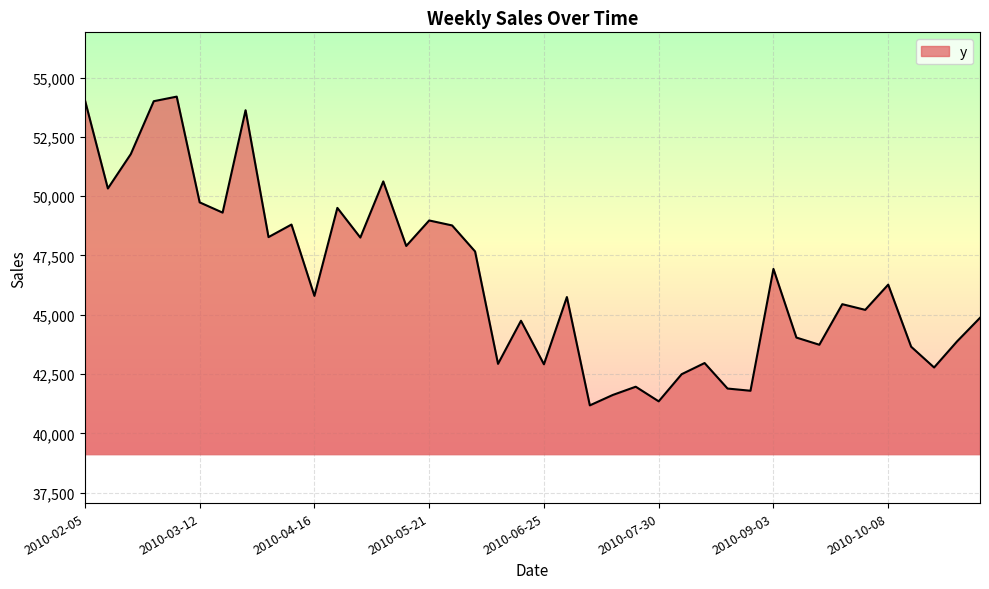

What is the minimum value shown in the chart?

41182.7